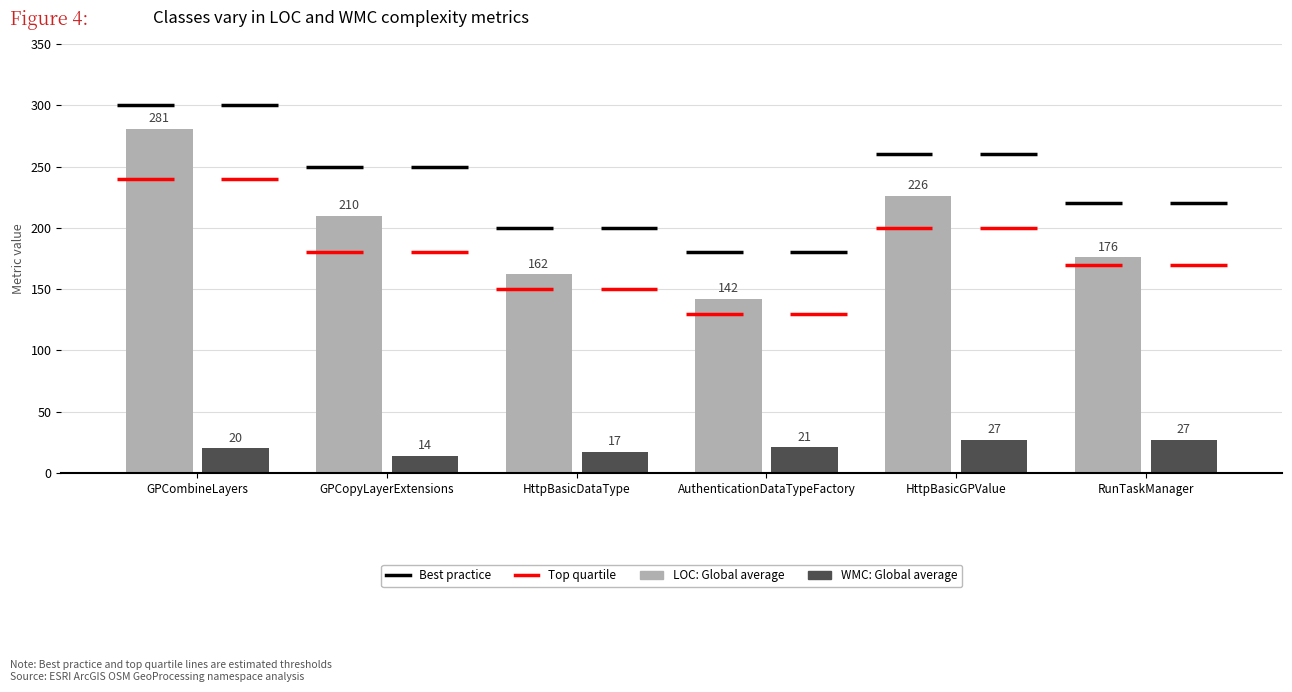

Reading right to left, transcribe all the data shown in this chart.

LOC: Global average: 176	226	142	162	210	281
WMC: Global average: 27	27	21	17	14	20